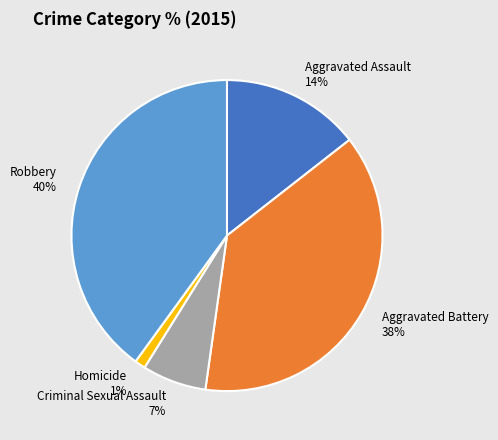

The Aggravated Battery slice represents 38% of the pie. True or false?

True